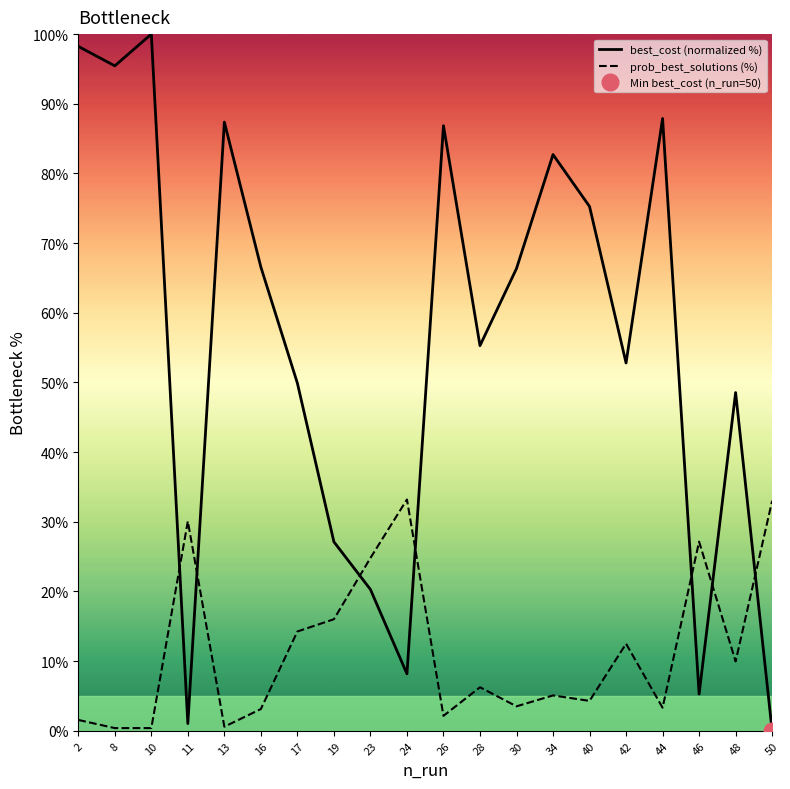

True or false: best_cost (normalized %) has a value of 21.1 at 40.

False